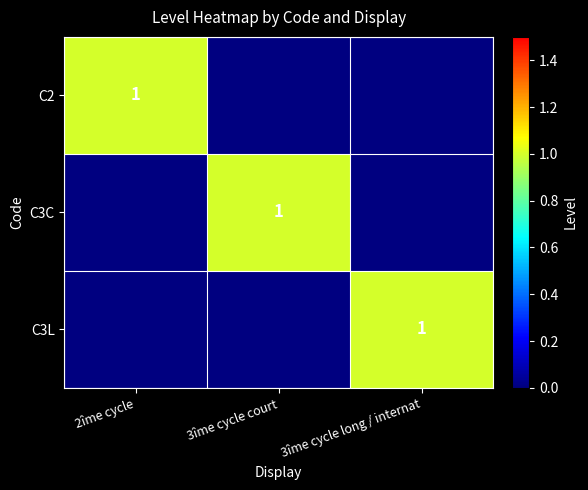

Is it true that C2 equals 1 at 2îme cycle?

True